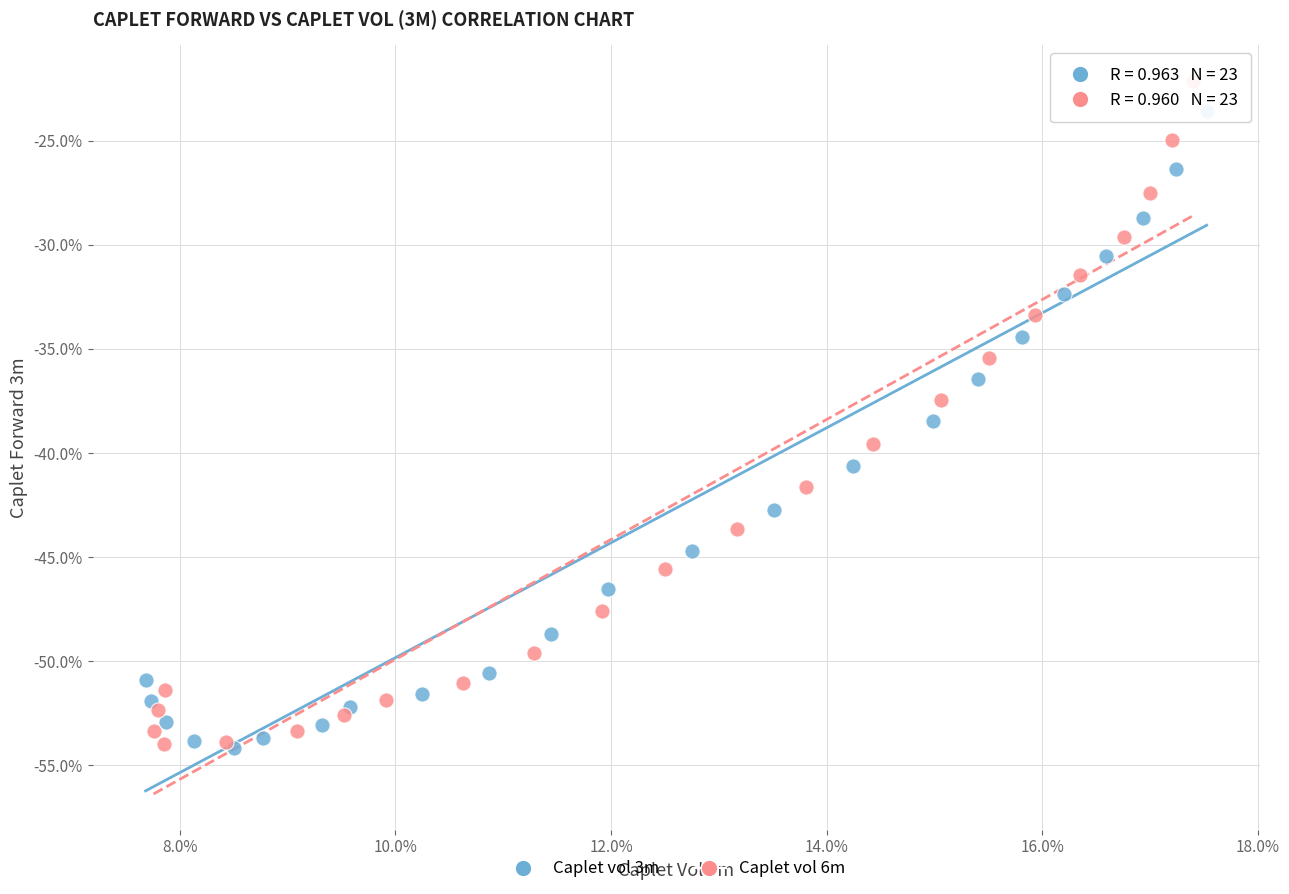

What are all the series names shown in the legend?

Caplet vol 3m, Caplet vol 6m